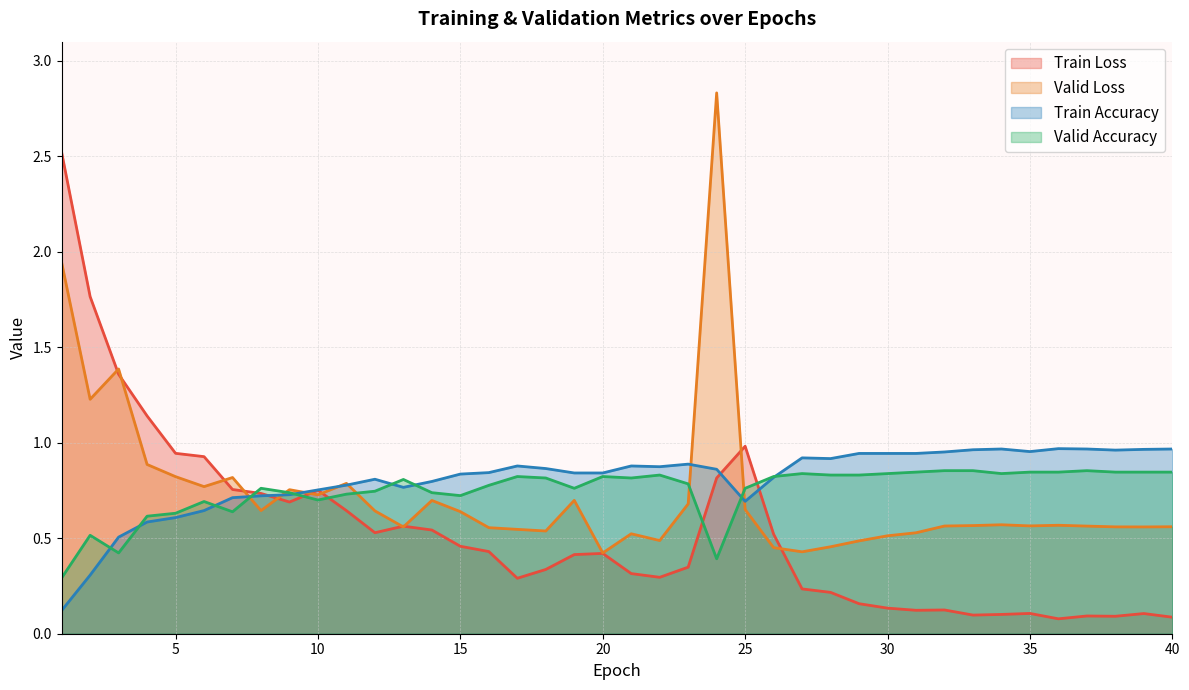

Which series has the largest total across all categories?

Train Accuracy